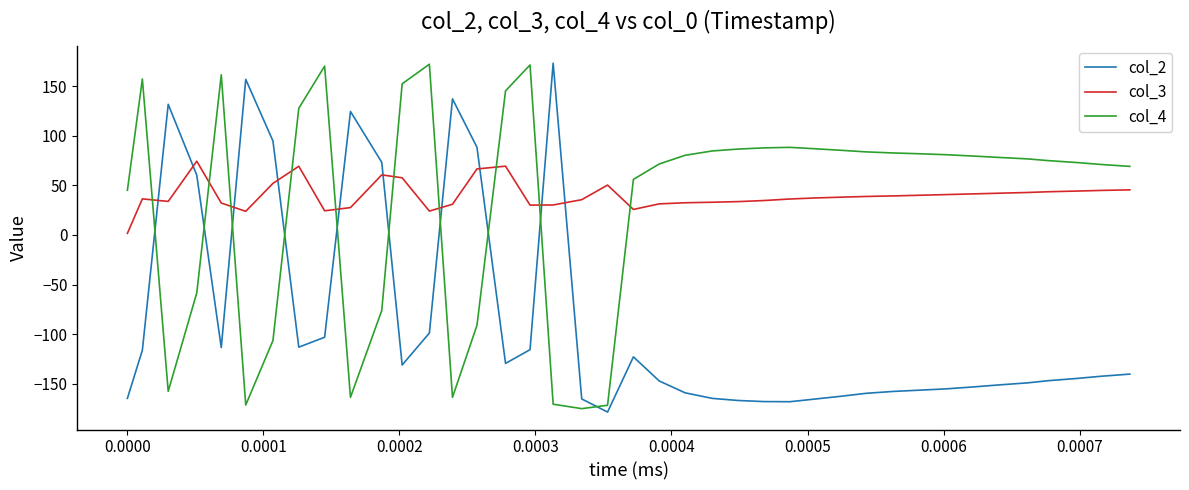

What is the maximum value shown in the chart?

173.4